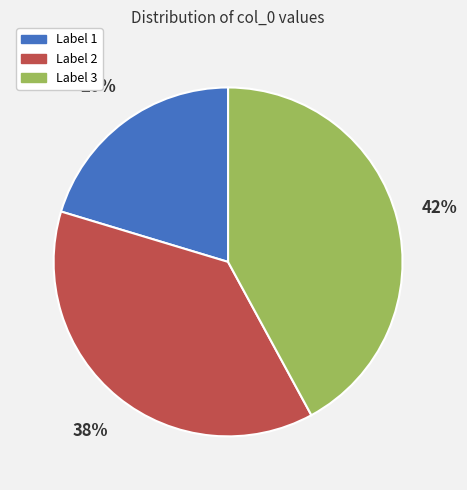

Is there any slice that represents more than half of the pie?

No